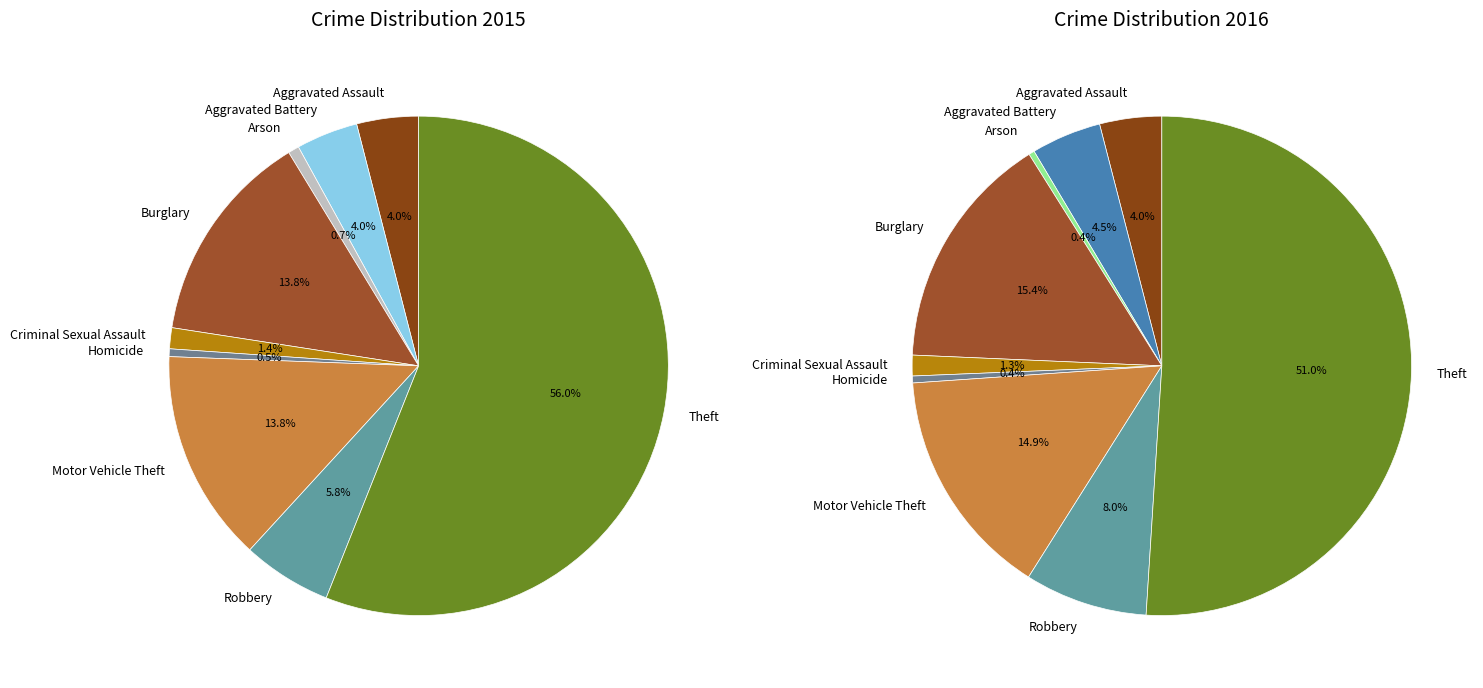

How many segments does this pie chart have?

9